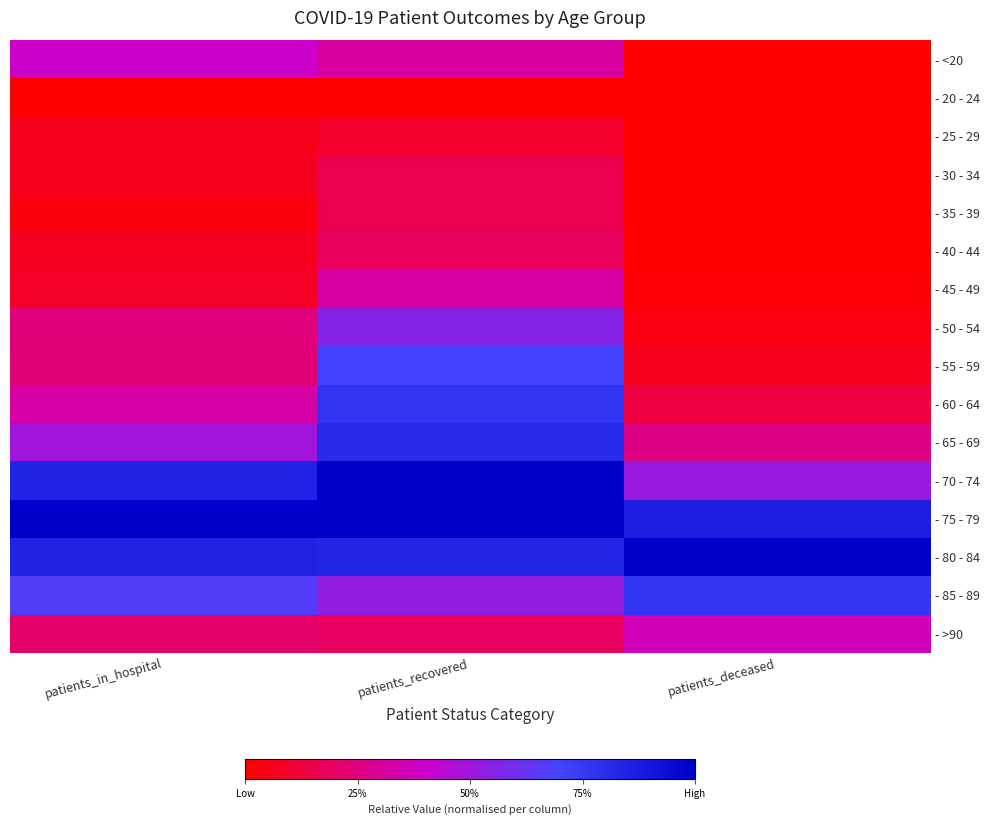

What is the total value across all series at patients_in_hospital?

5.6